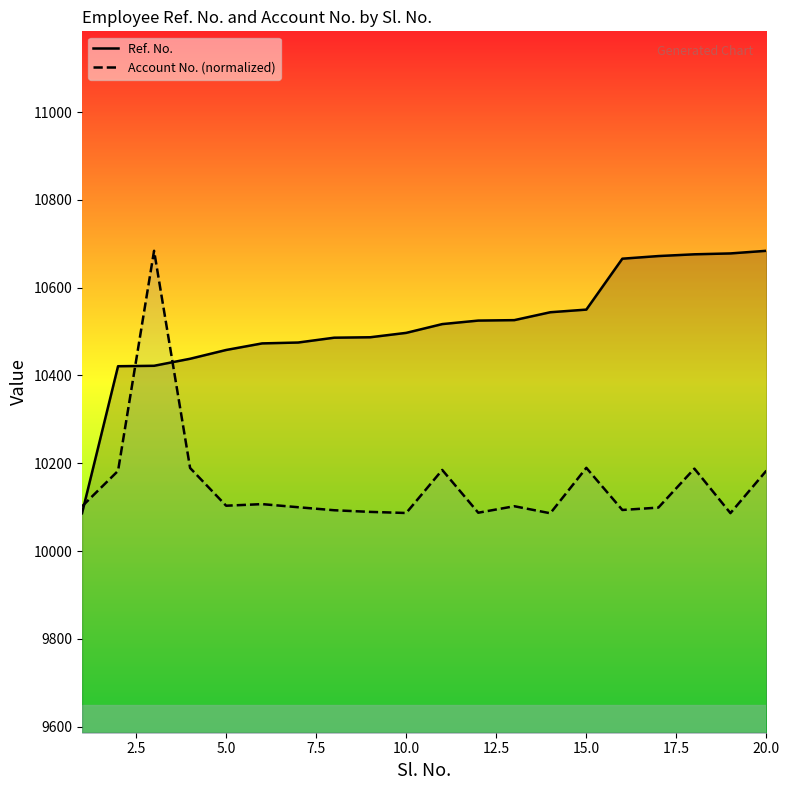

What is the minimum value for Account No. (normalized)?

10086.0